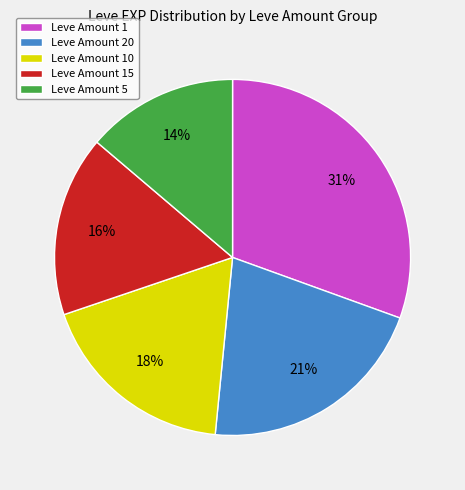

Is the sum of Leve Amount 5 and Leve Amount 10 greater than half?

No